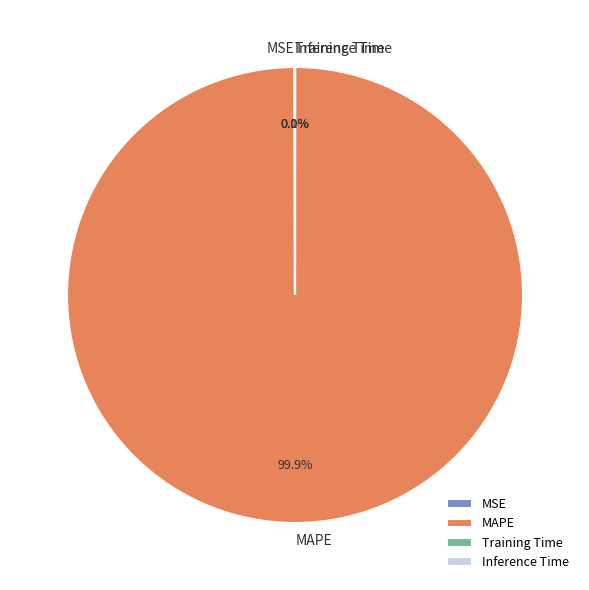

To the nearest percent, what portion does MAPE represent?

100%